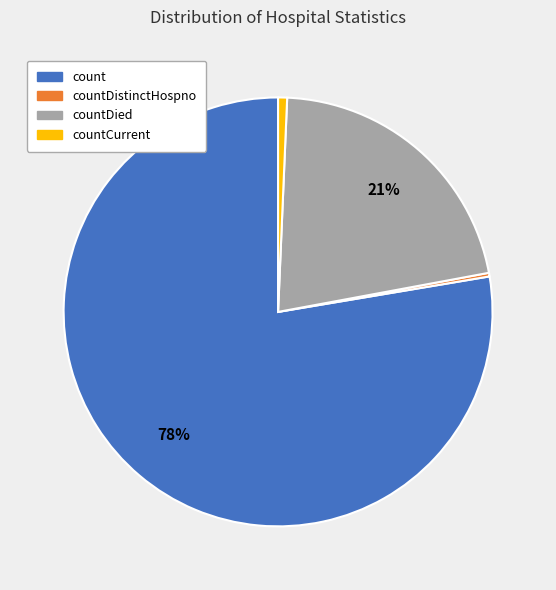

Is there any slice that represents more than half of the pie?

Yes